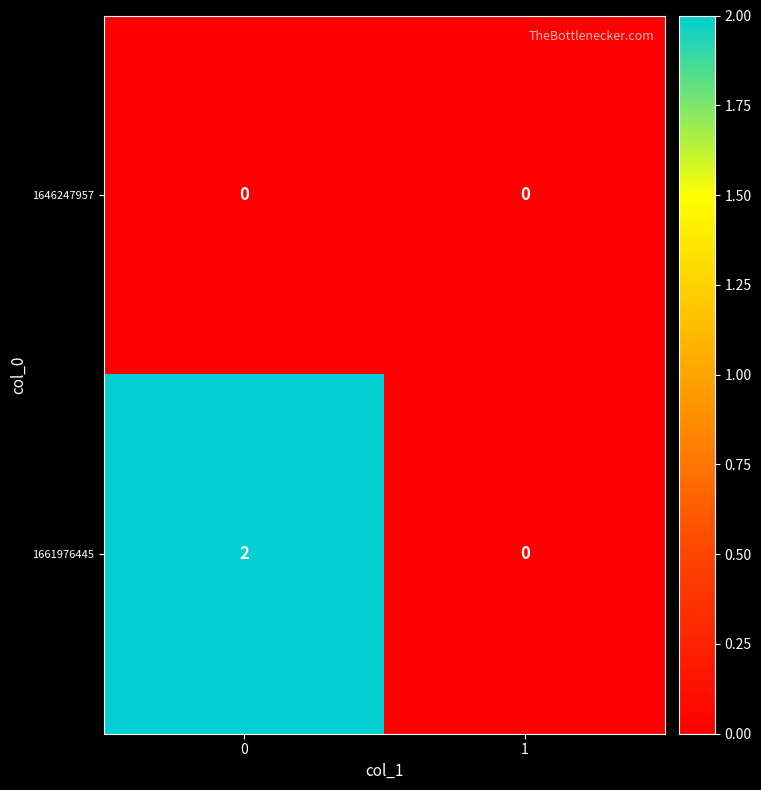

Which series has the widest spread of values?

1661976445